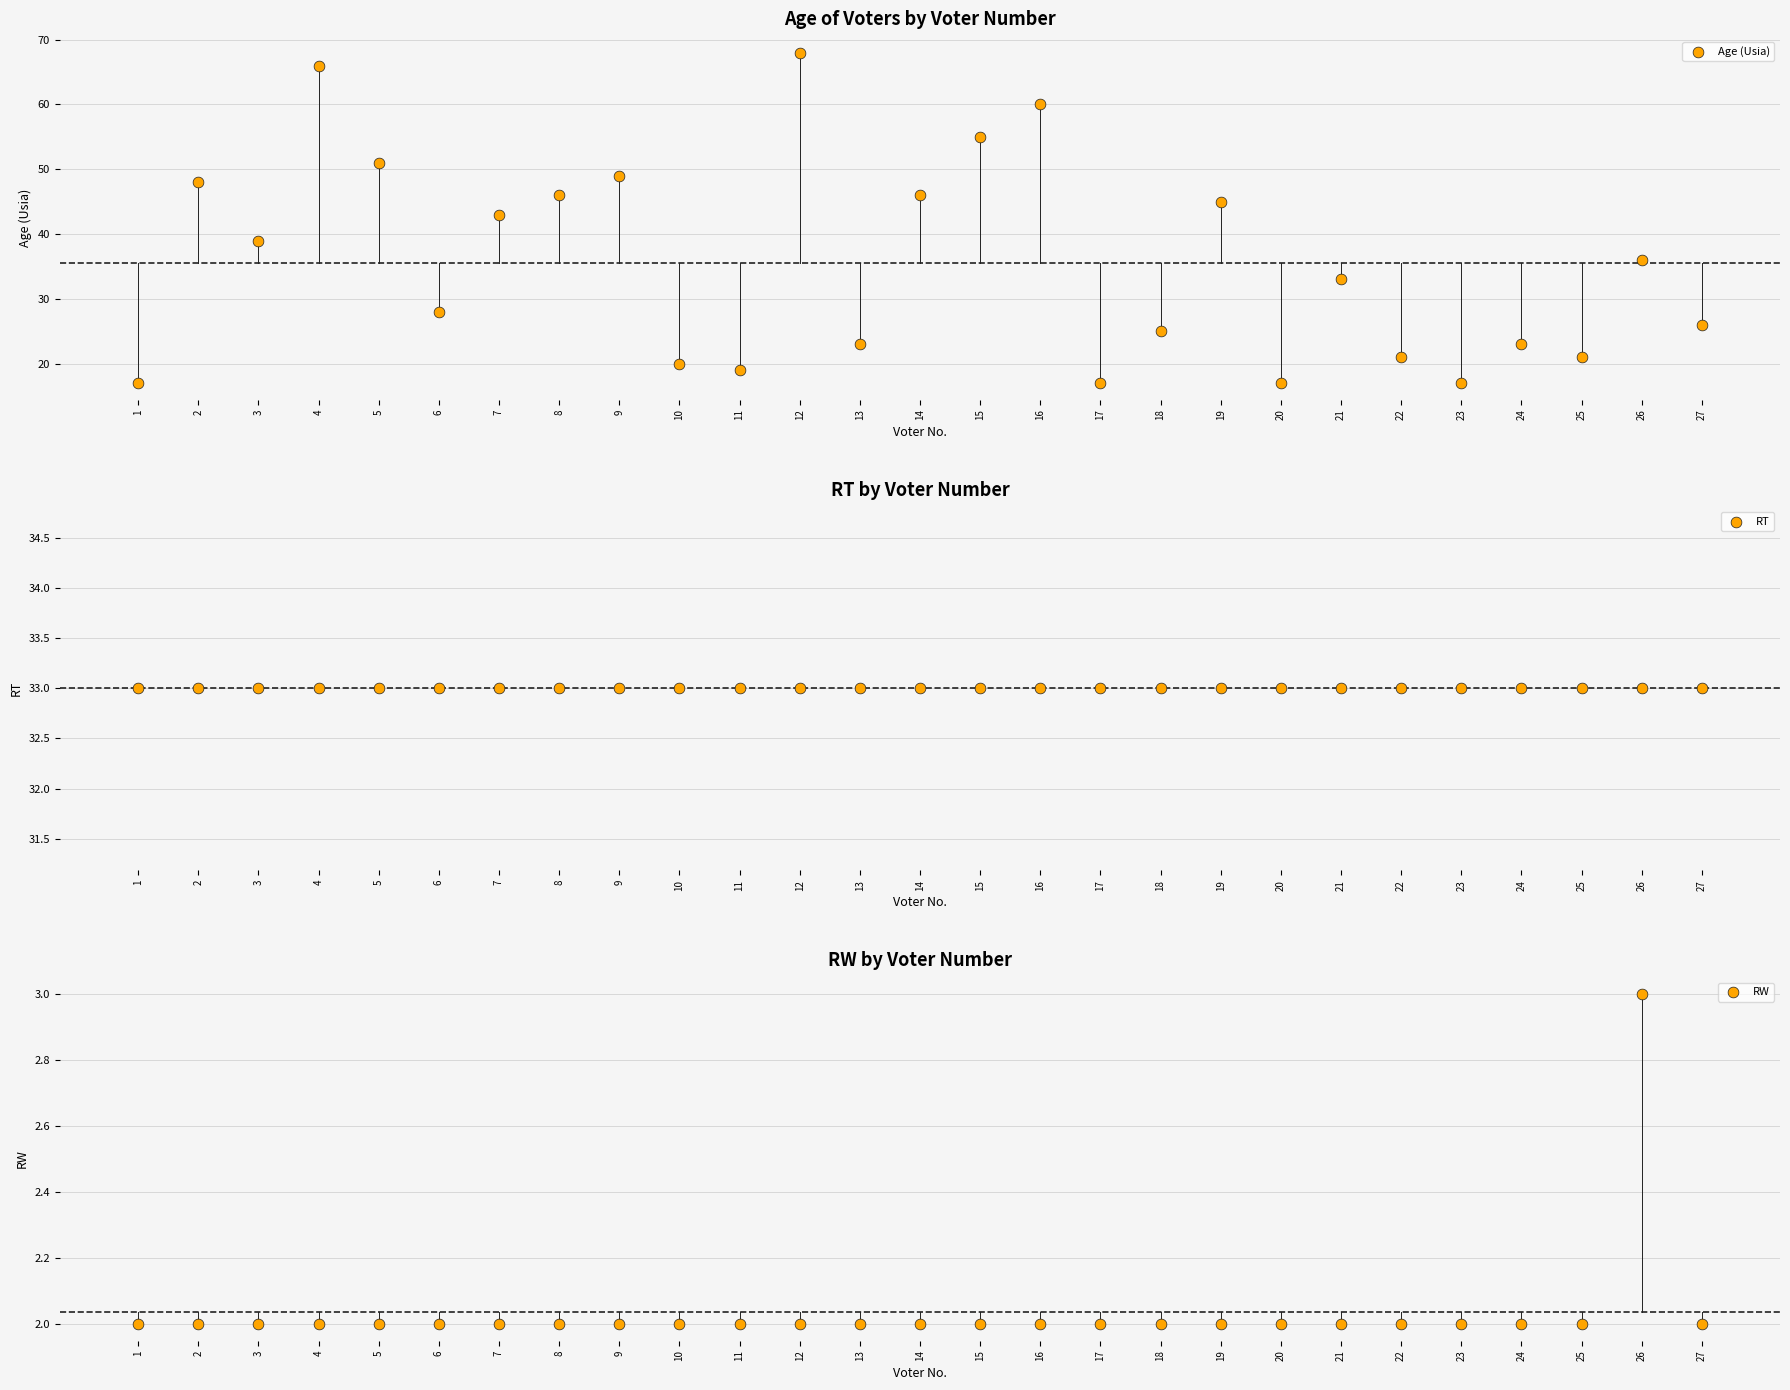

Is the value of RT at 24 greater than the value of Age (Usia) at 20?

Yes